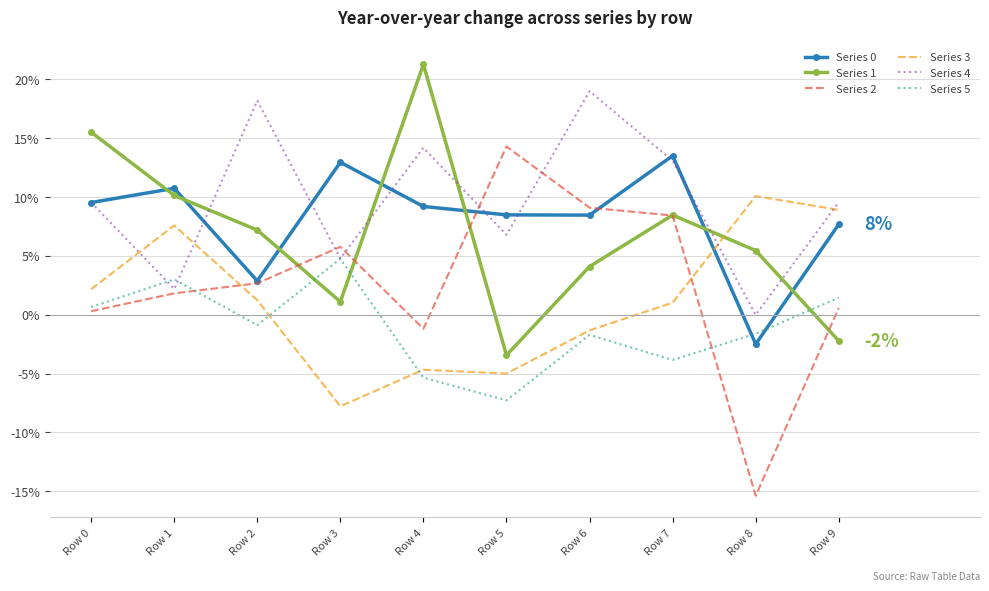

How many values in Series 5 are below zero?

6